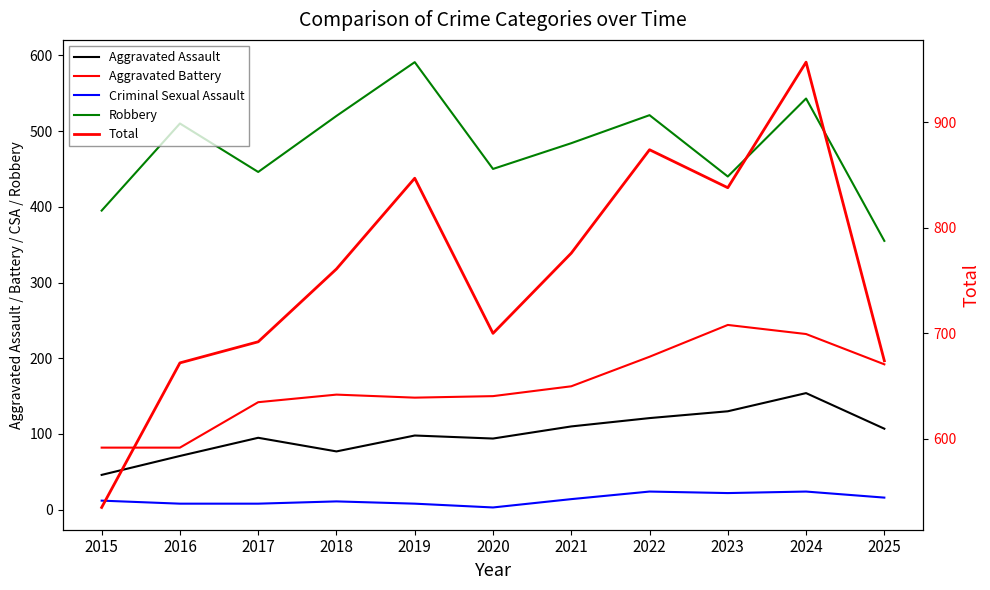

What is the total value across all series at 2020?

1397